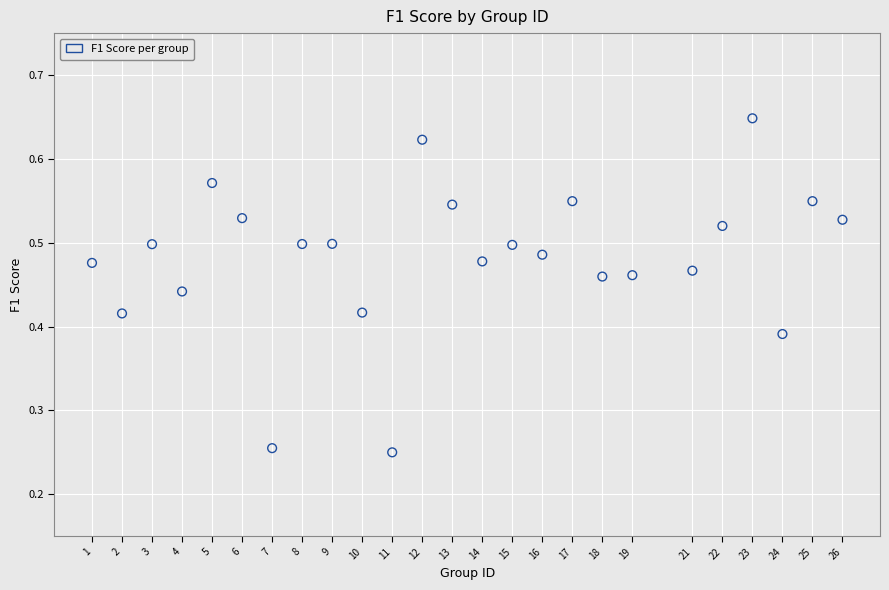

What is the range of X values (max minus min)?

25.0